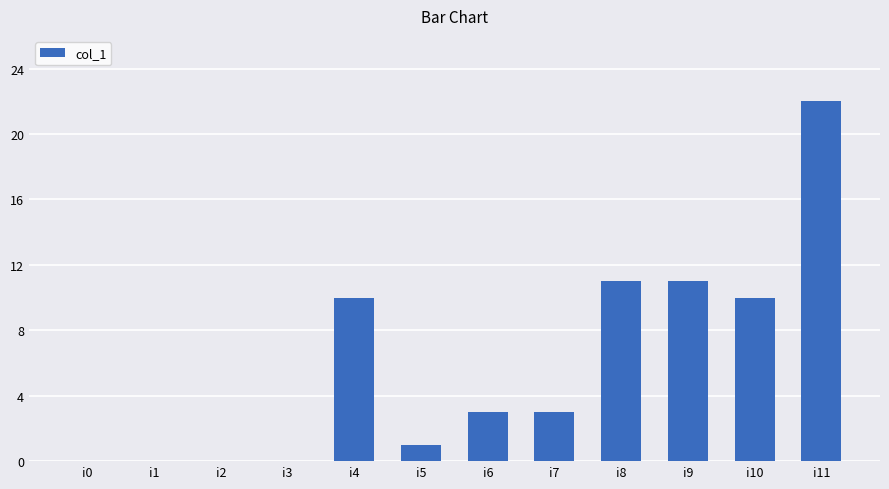

How many series are shown in this chart?

1